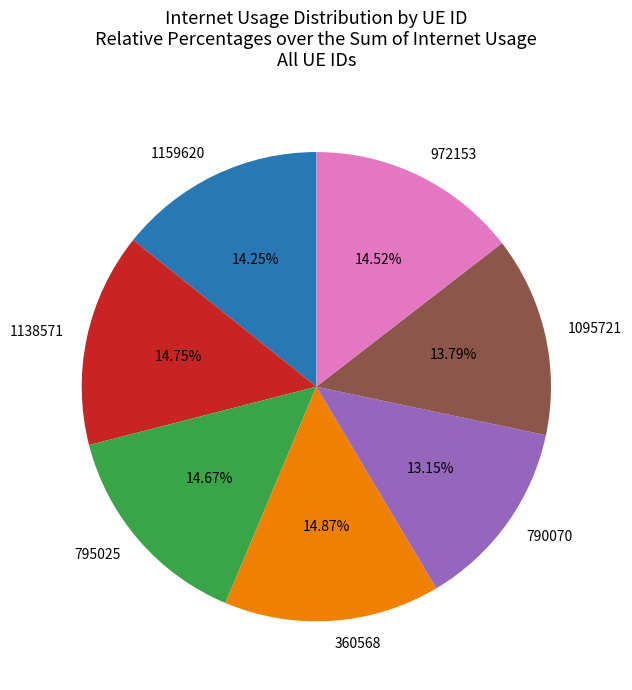

Does 1095721 represent more than half of the total?

No